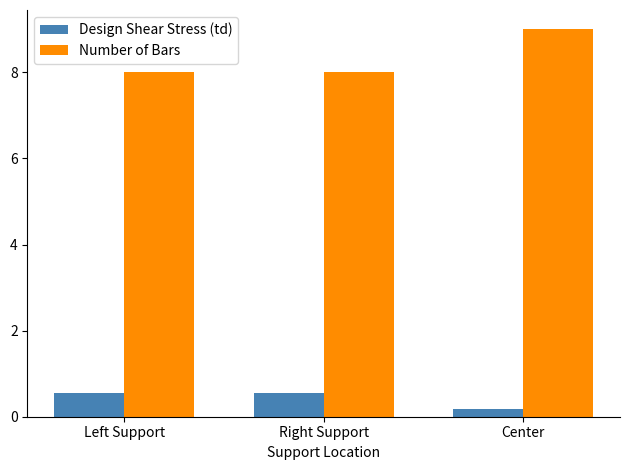

List the series in order of their peak value, lowest first.

Design Shear Stress (td), Number of Bars